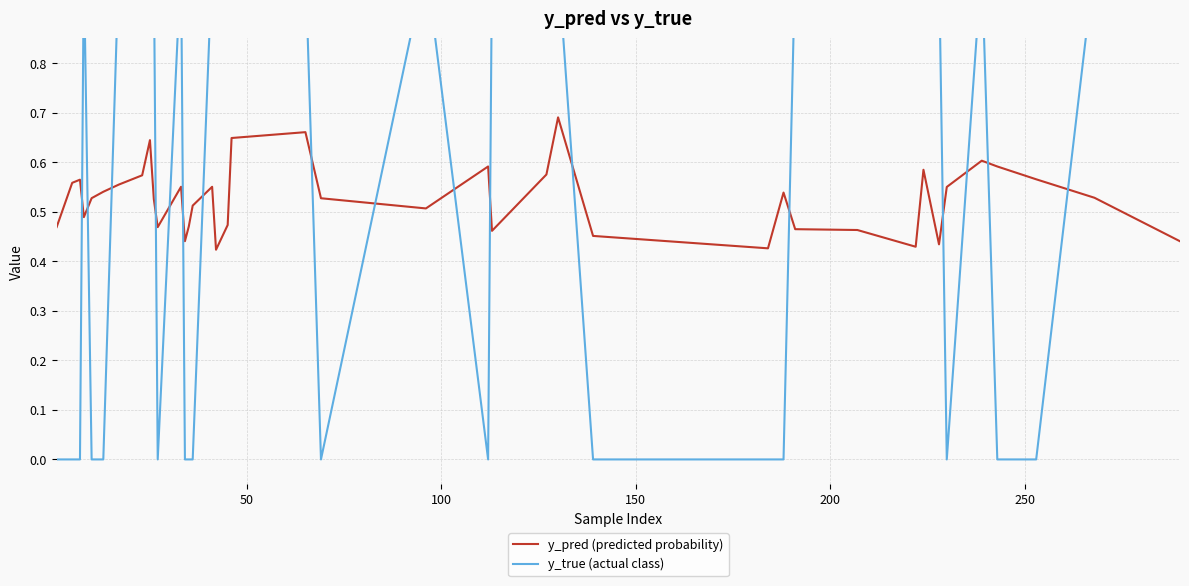

At how many categories does at least one series exceed 0?

40